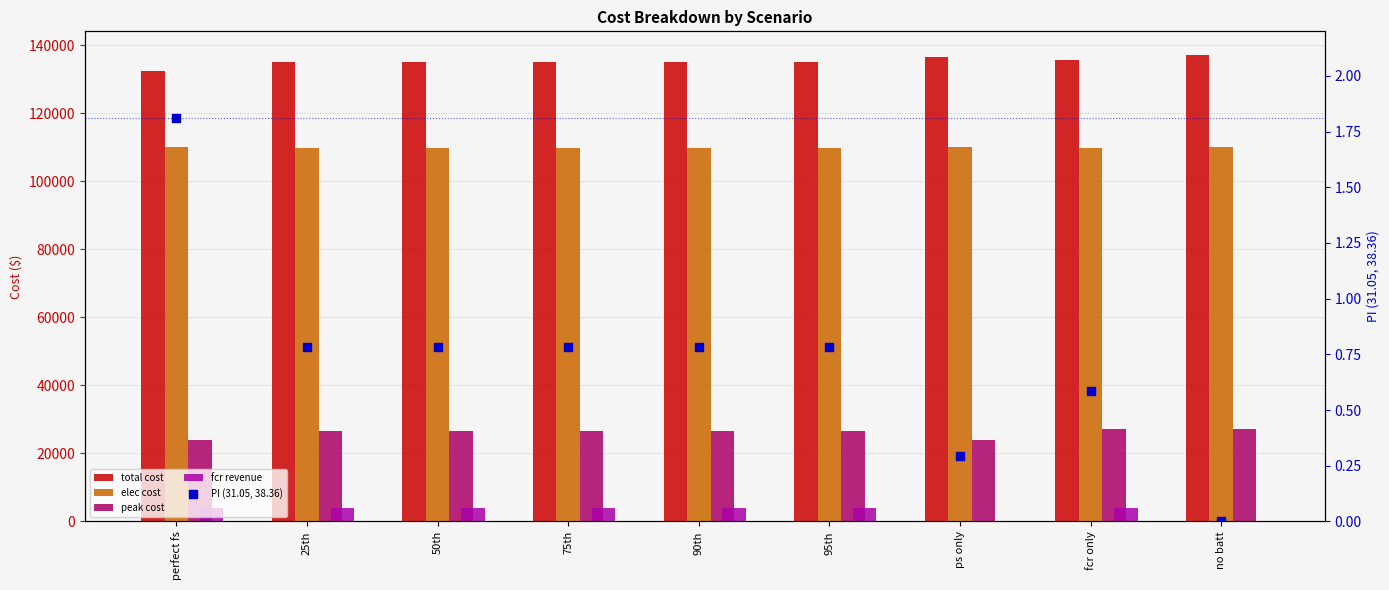

Is the value of fcr revenue at perfect fs greater than the value of total cost at 25th?

No